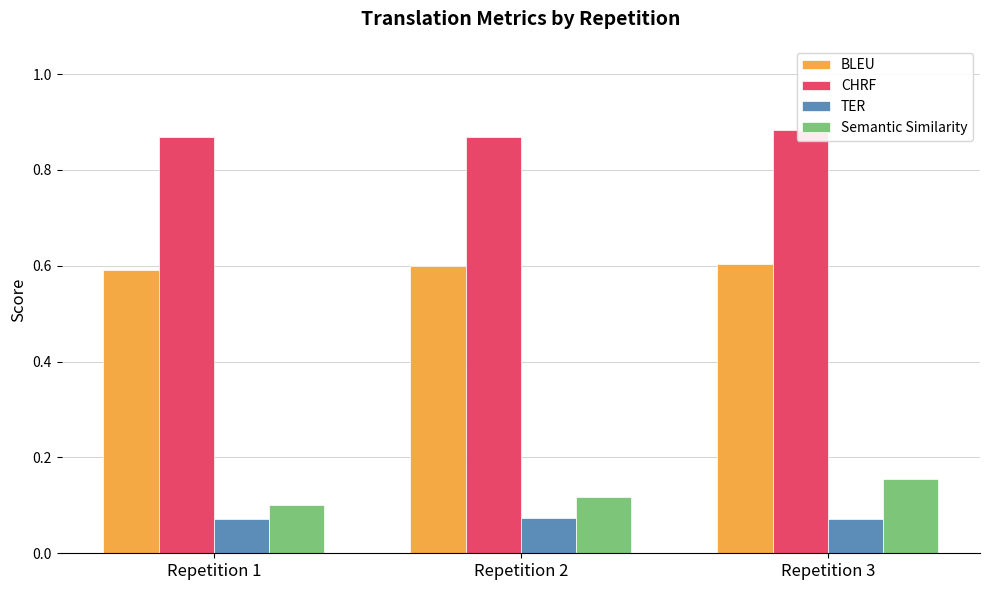

Does the chart contain any negative values?

No